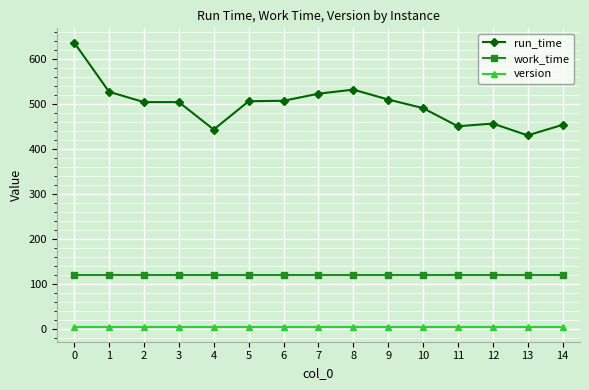

Does the chart have visible grid lines?

Yes